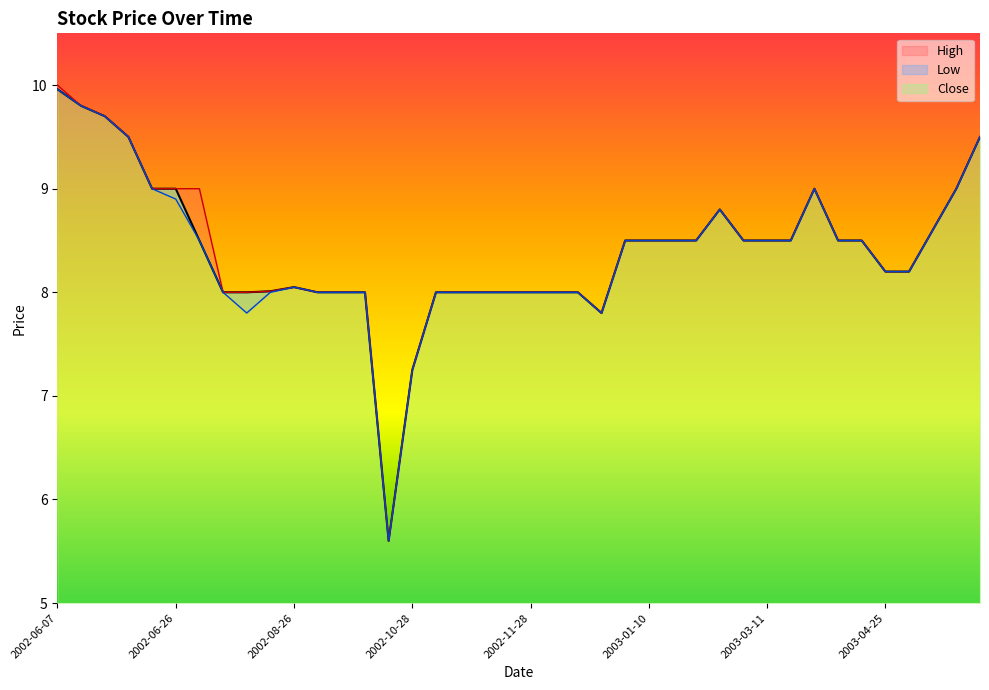

What is the sum of all Close values?

336.0